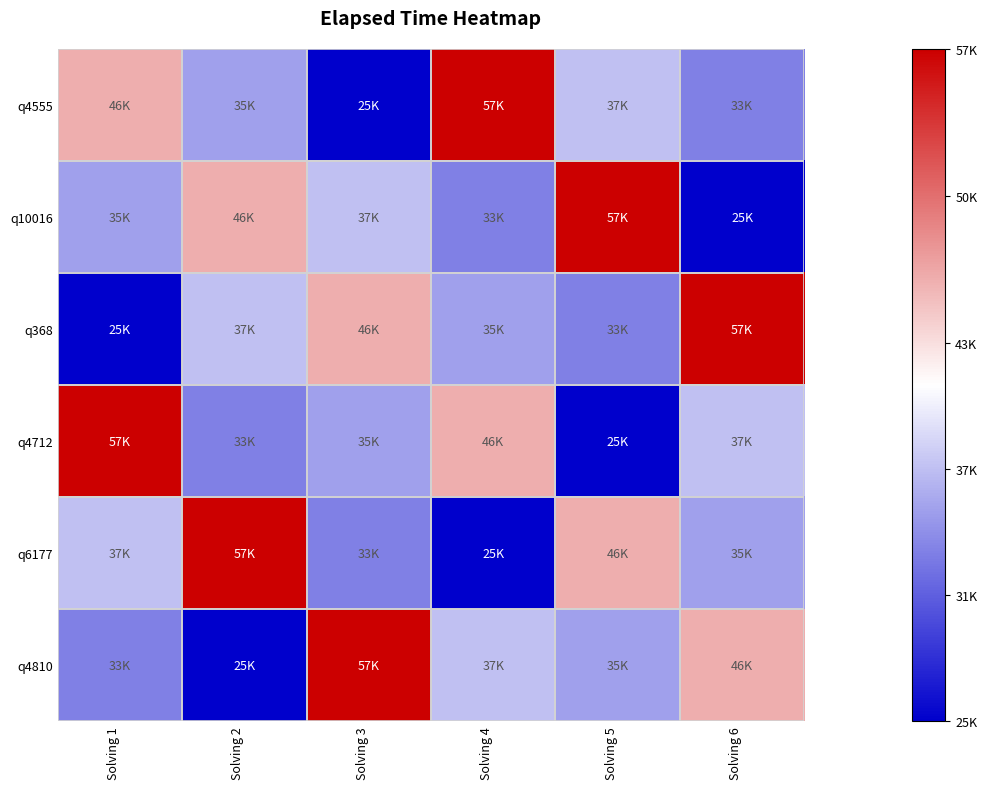

Reading left to right, what are all the values shown in this chart?

q4555: Solving 1=46000	Solving 2=35000	Solving 3=25000	Solving 4=57000	Solving 5=37000	Solving 6=33000
q10016: Solving 1=35000	Solving 2=46000	Solving 3=37000	Solving 4=33000	Solving 5=57000	Solving 6=25000
q368: Solving 1=25000	Solving 2=37000	Solving 3=46000	Solving 4=35000	Solving 5=33000	Solving 6=57000
q4712: Solving 1=57000	Solving 2=33000	Solving 3=35000	Solving 4=46000	Solving 5=25000	Solving 6=37000
q6177: Solving 1=37000	Solving 2=57000	Solving 3=33000	Solving 4=25000	Solving 5=46000	Solving 6=35000
q4810: Solving 1=33000	Solving 2=25000	Solving 3=57000	Solving 4=37000	Solving 5=35000	Solving 6=46000